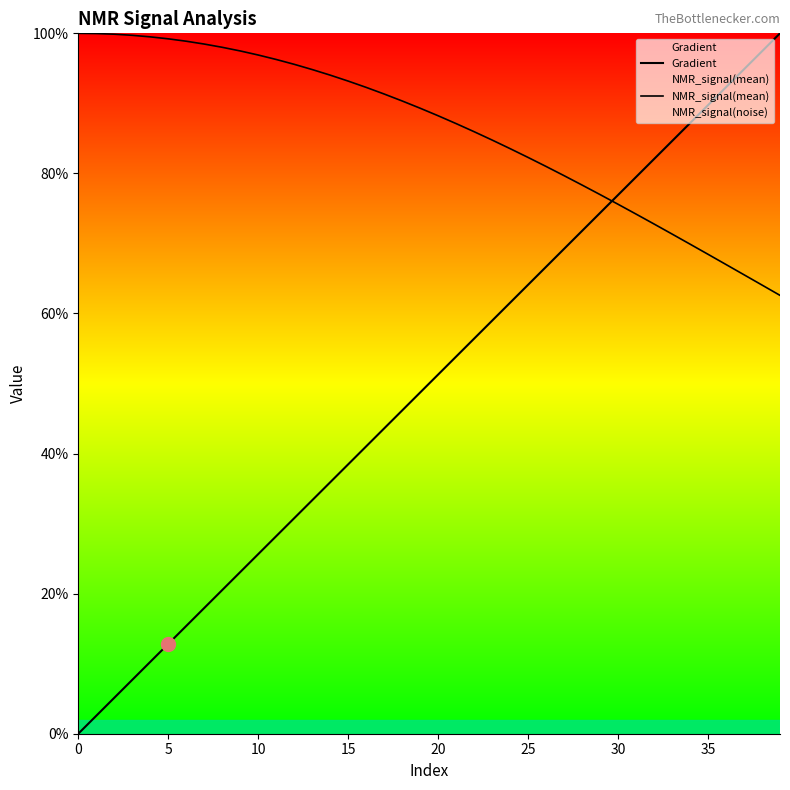

At how many categories does at least one series exceed 0?

40